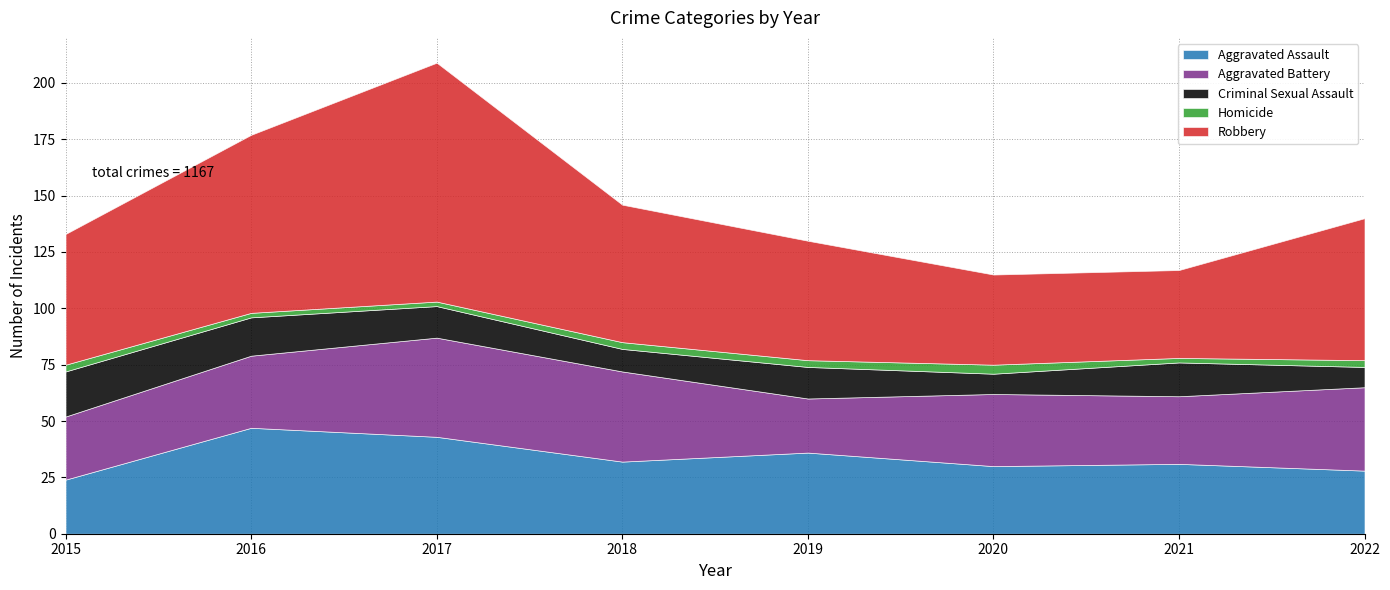

What is the value of the Aggravated Assault point at the 5th from the left?

36